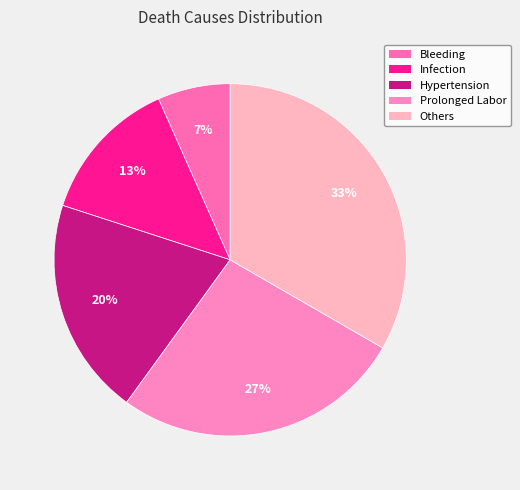

Which slice is the smallest?

Bleeding